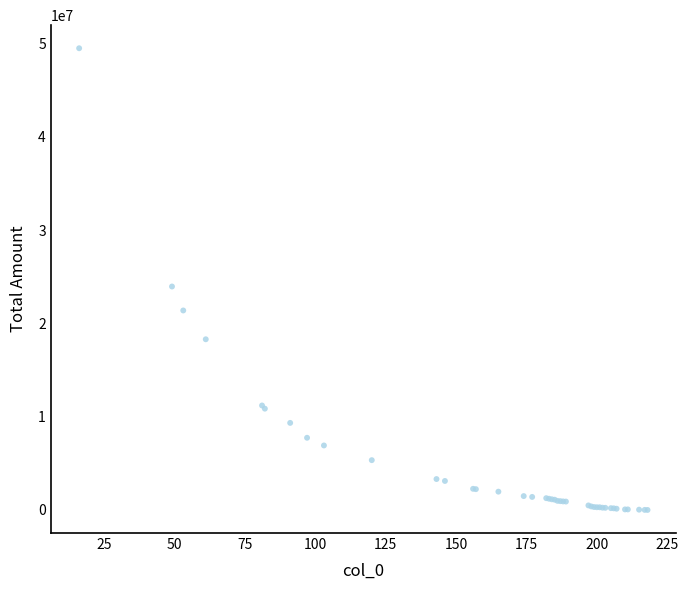

What Y value in the scatter plot is closest to 24744088?

23949992.5